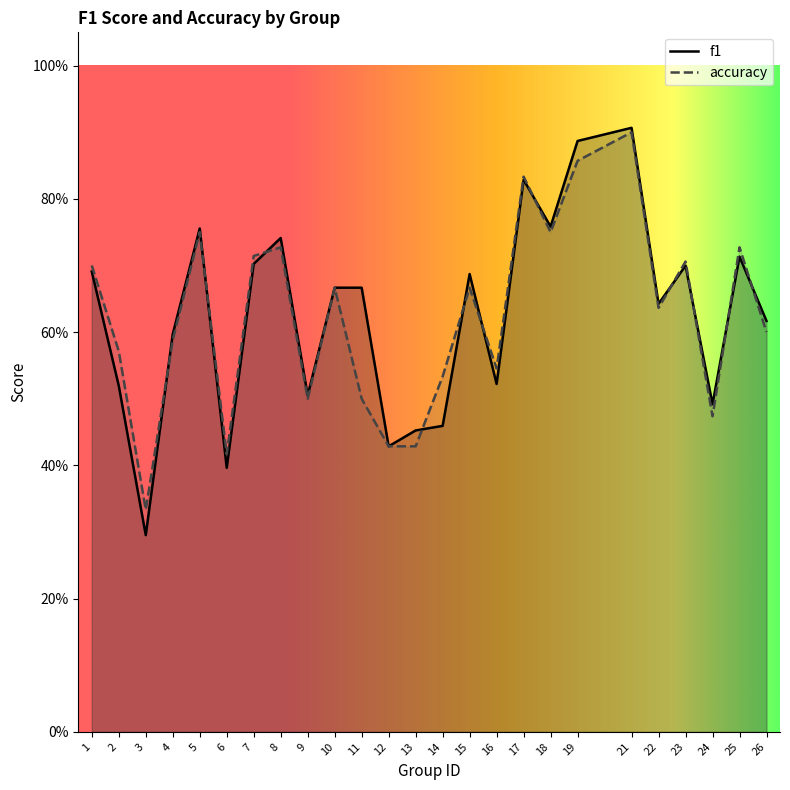

Which series has the largest range (max minus min)?

f1